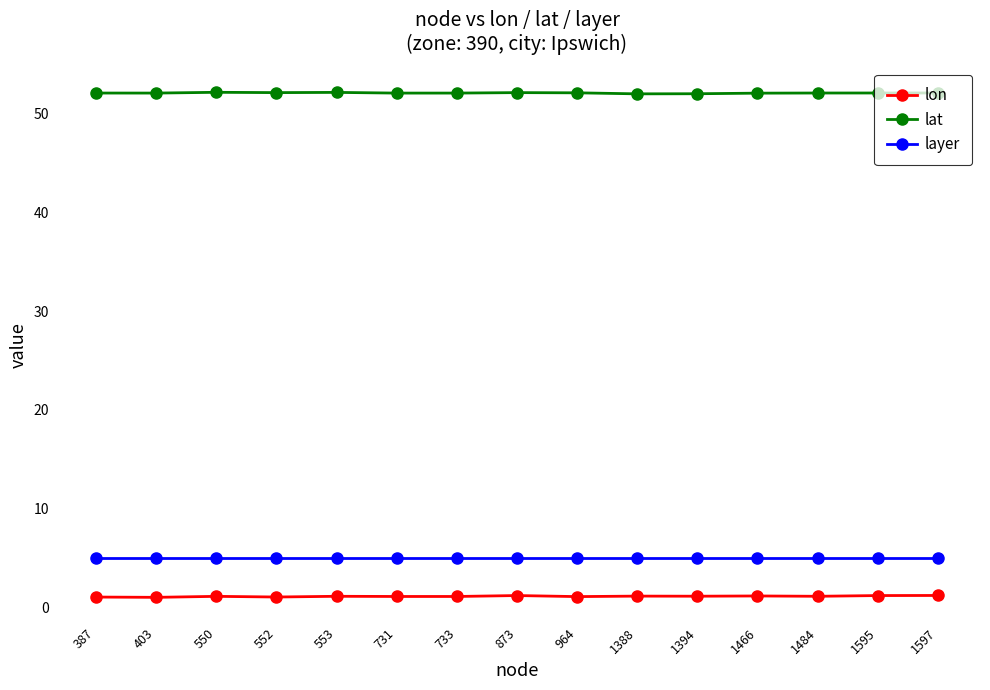

What is the difference between the maximum and minimum values in the lon series?

0.2